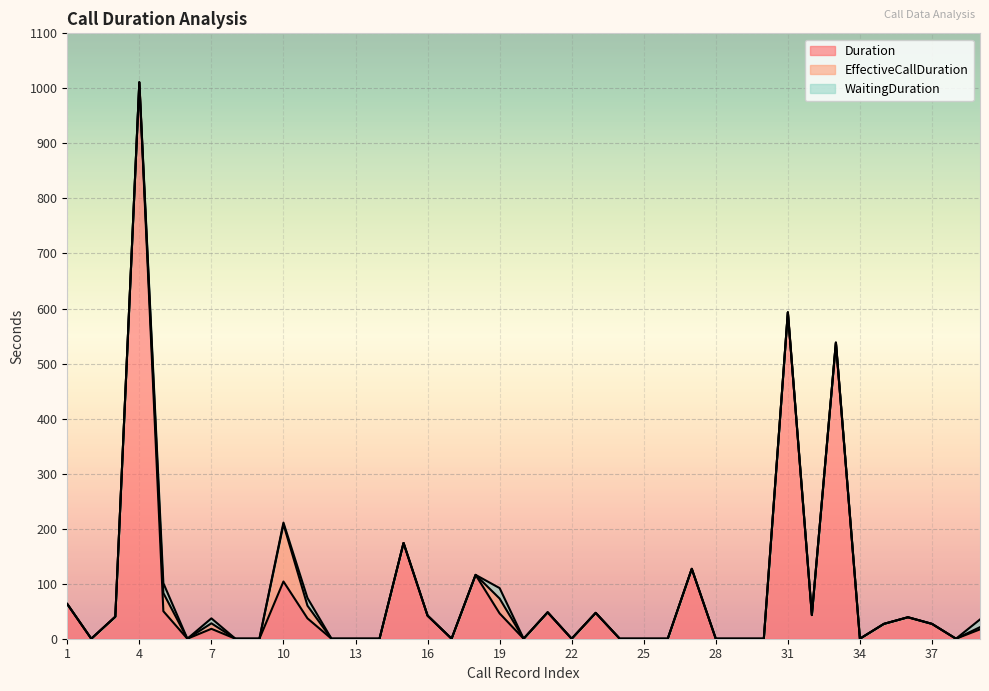

What is the approximate value of Duration at 15, to the nearest 50?

150